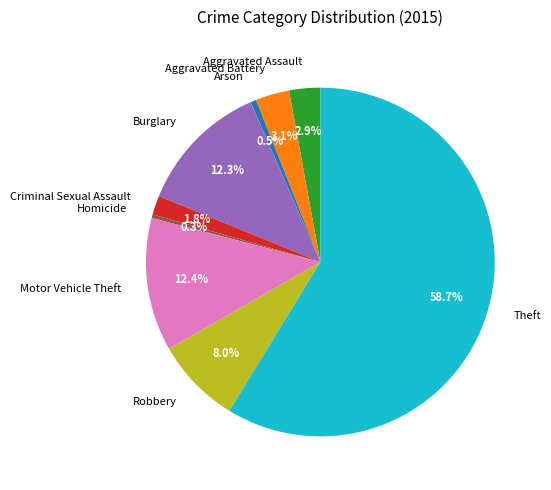

True or false: Aggravated Assault accounts for 3% of the total.

True